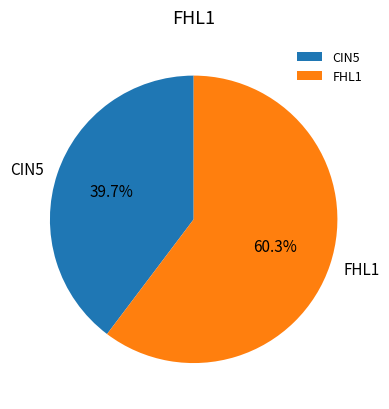

Is FHL1 the majority of the pie?

Yes